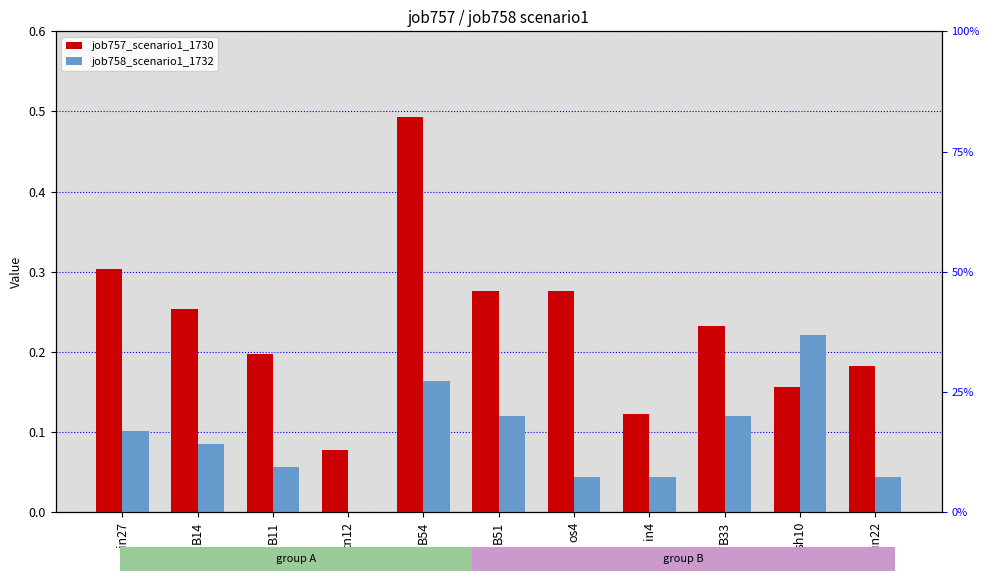

Is it true that job758_scenario1_1732 equals 0.1 at B14?

False